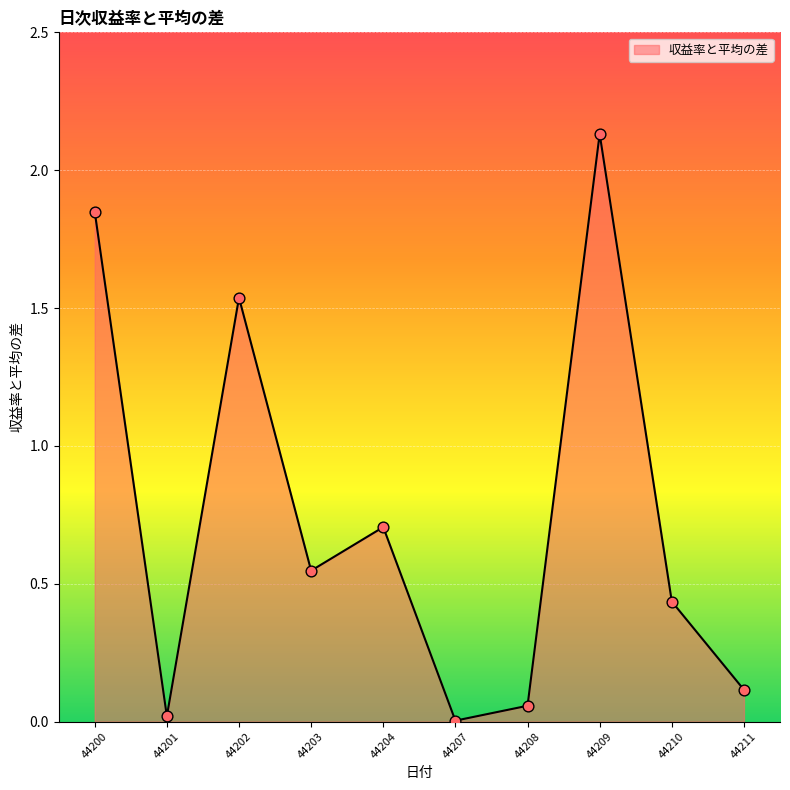

Between 44201 and 44210, which is larger?

44210